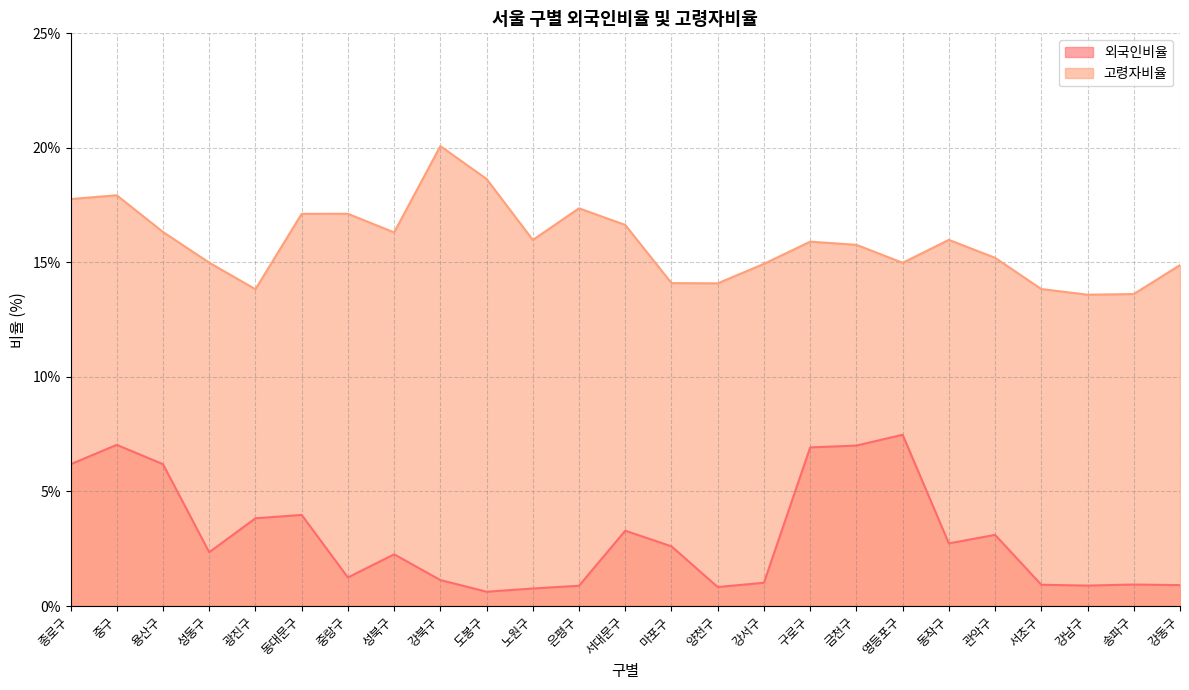

What position from the right is 송파구?

2